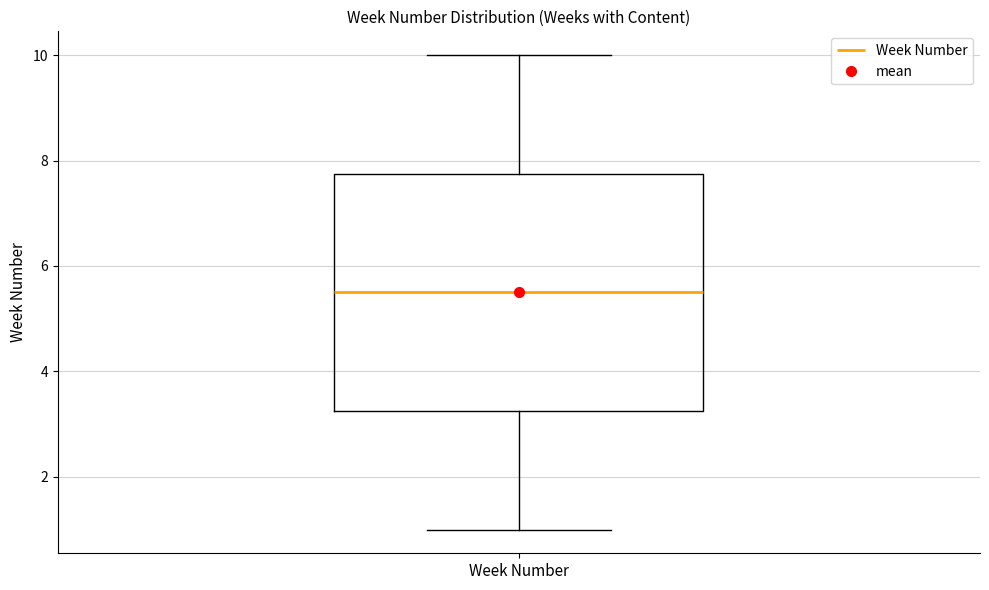

Where does the median line of the box for Week Number sit on the y-axis? The values are not printed on the chart, so give them approximately, as read against the axis.

5.6